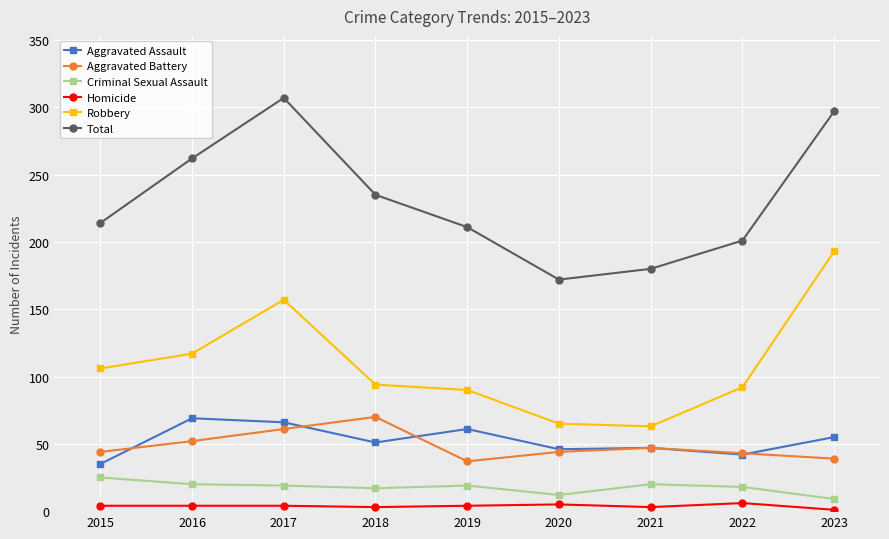

Which series changed the most between 2020 and 2023?

Robbery